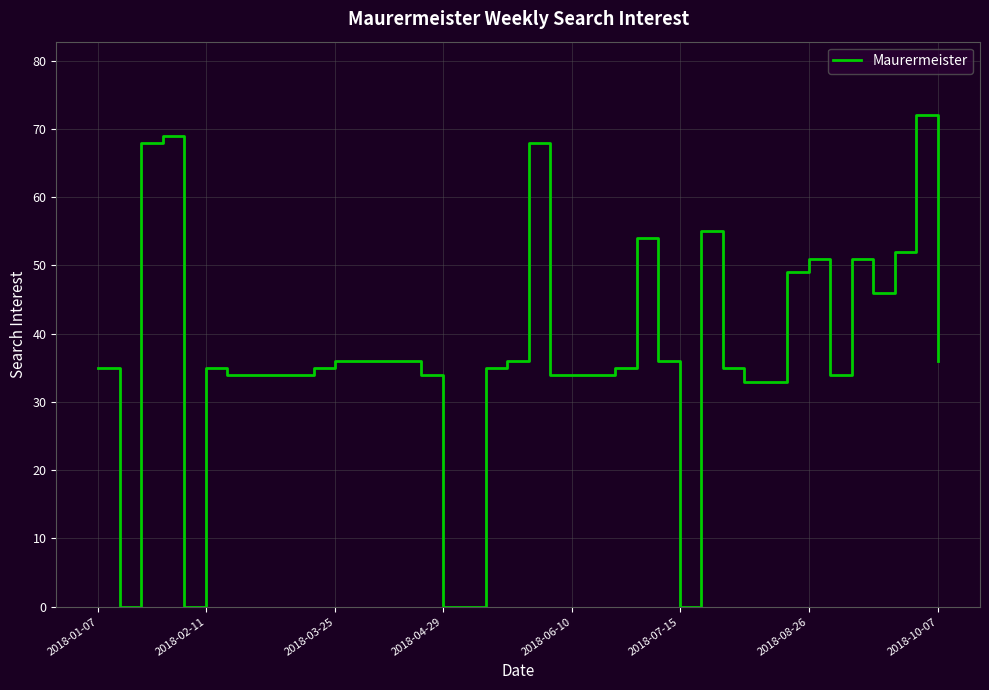

What is the greatest value displayed?

72